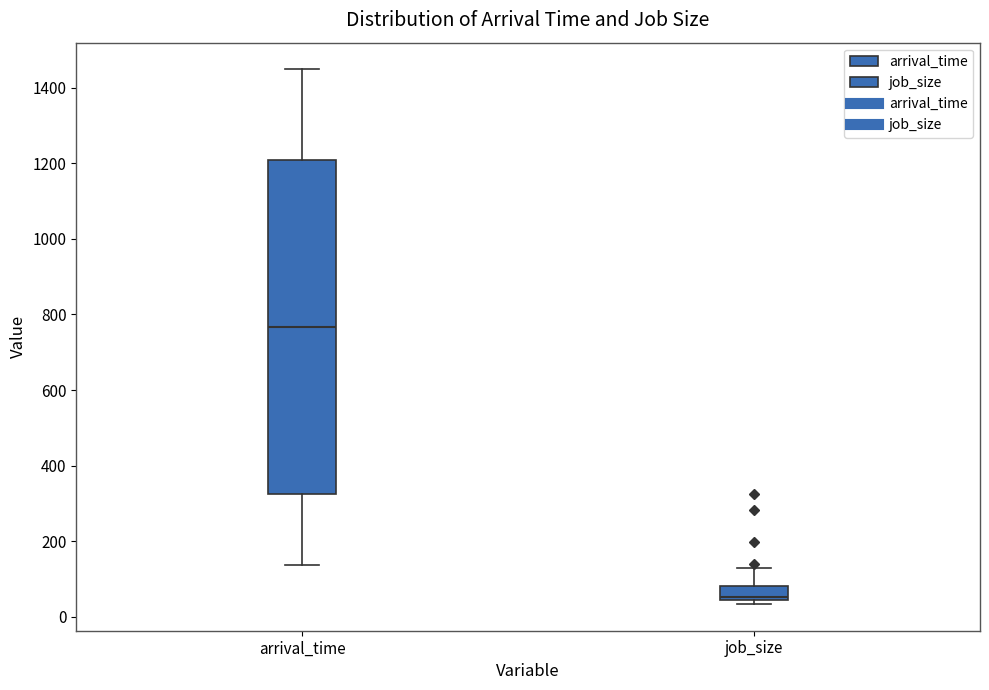

Which box is the tallest, from its lower edge to its upper edge?

arrival_time